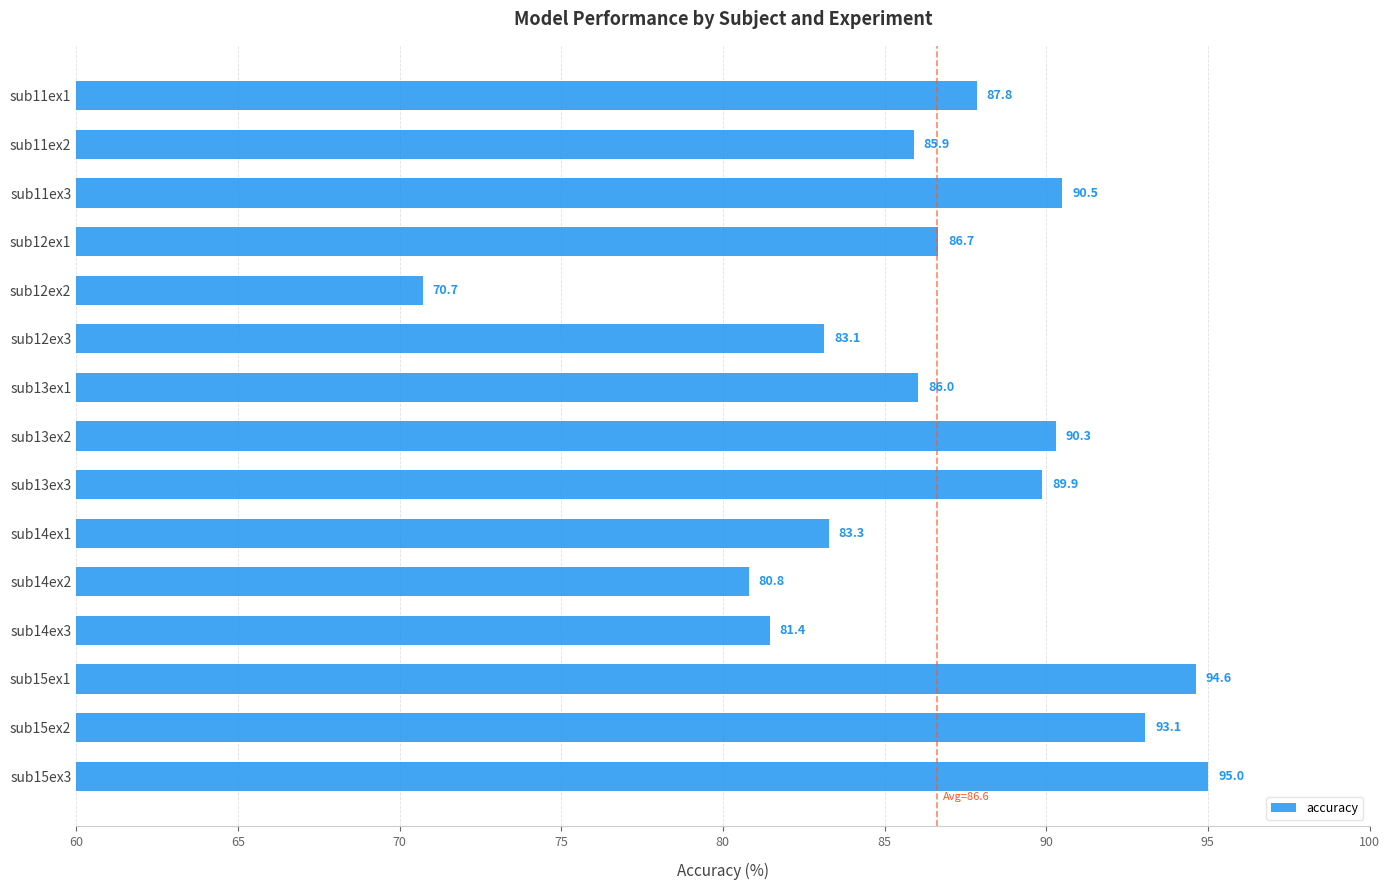

True or false: the data shows 80.8 at sub14ex2.

True